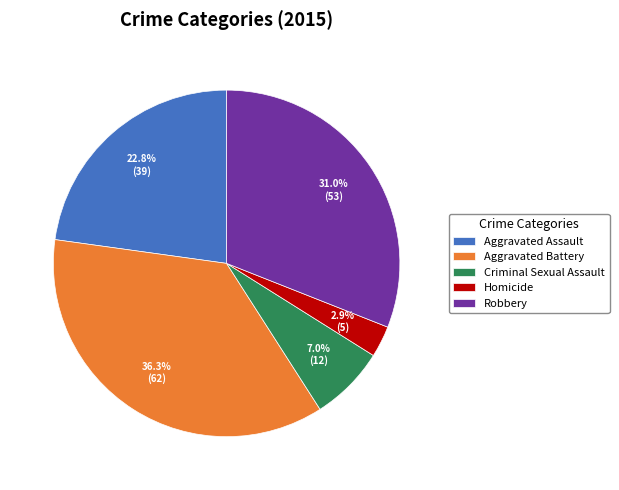

How many segments does this pie chart have?

5